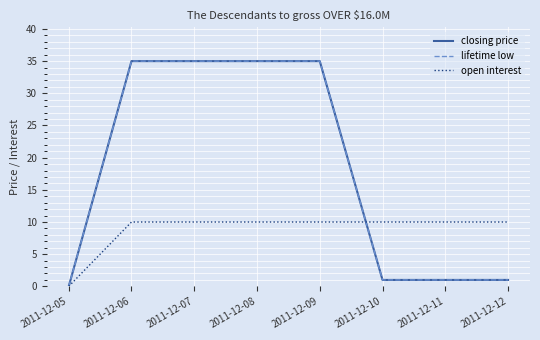

Does the chart have visible grid lines?

Yes